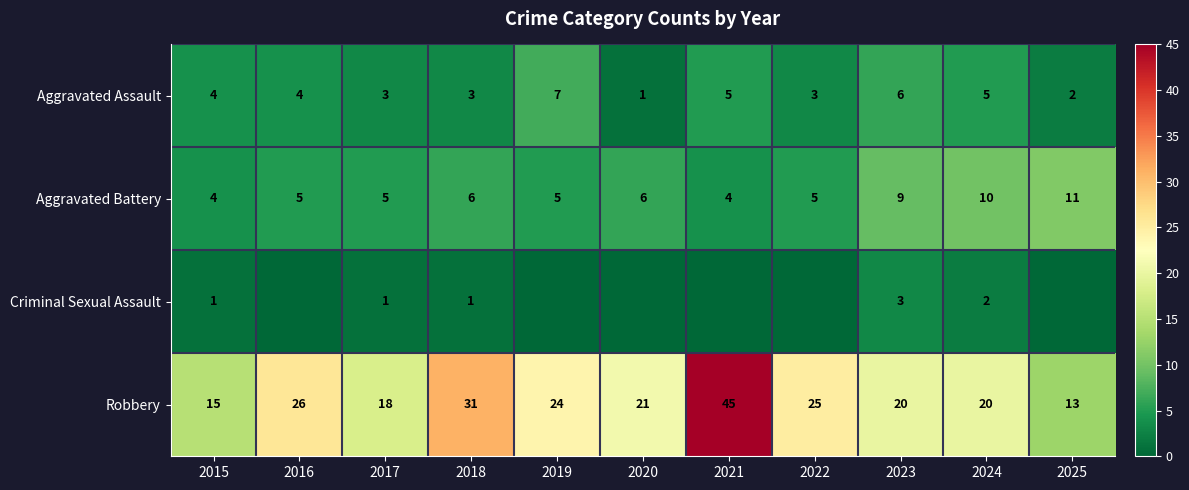

True or false: Robbery has a value of 14 at 2018.

False